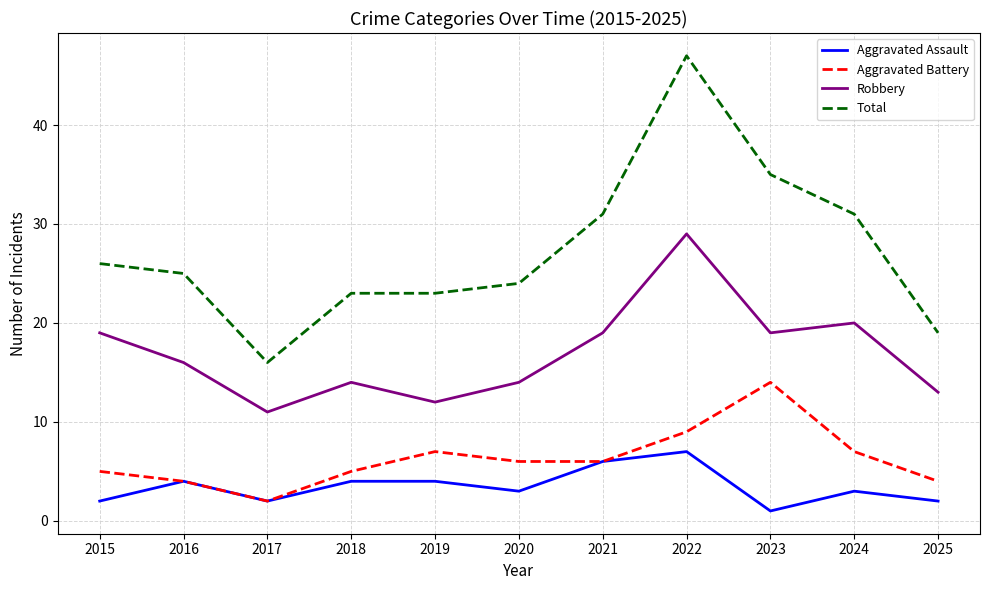

True or false: Aggravated Assault has a value of 5 at 2020.

False